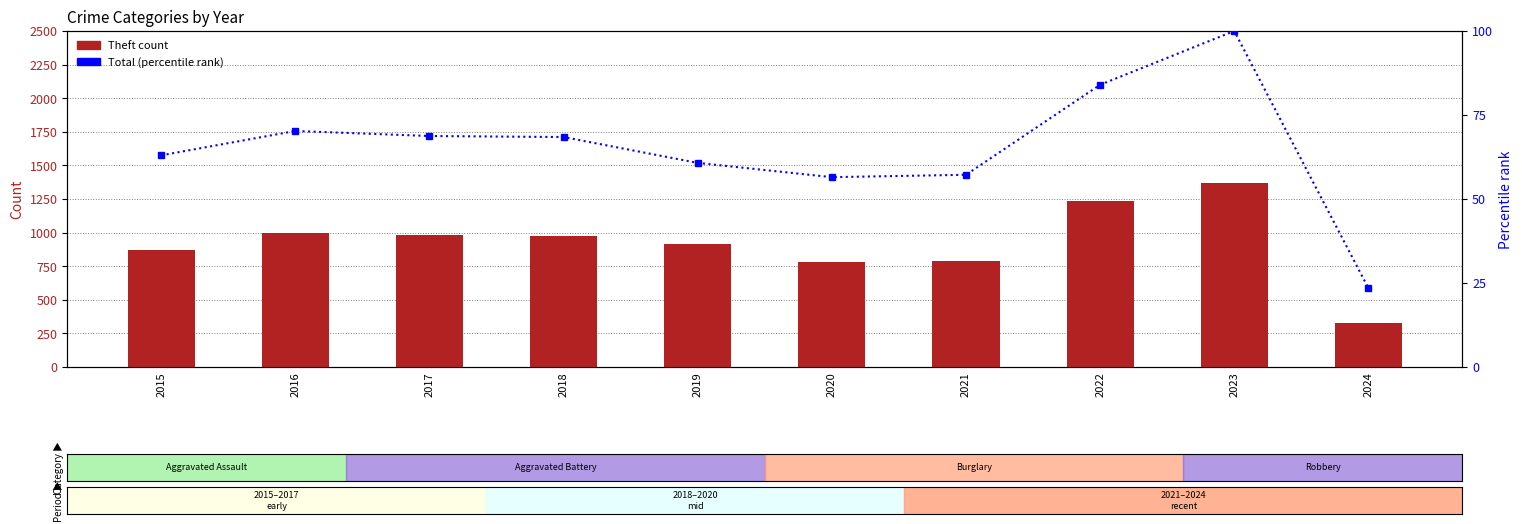

List the labels in order of Theft value, smallest first.

2024, 2020, 2021, 2015, 2019, 2018, 2017, 2016, 2022, 2023